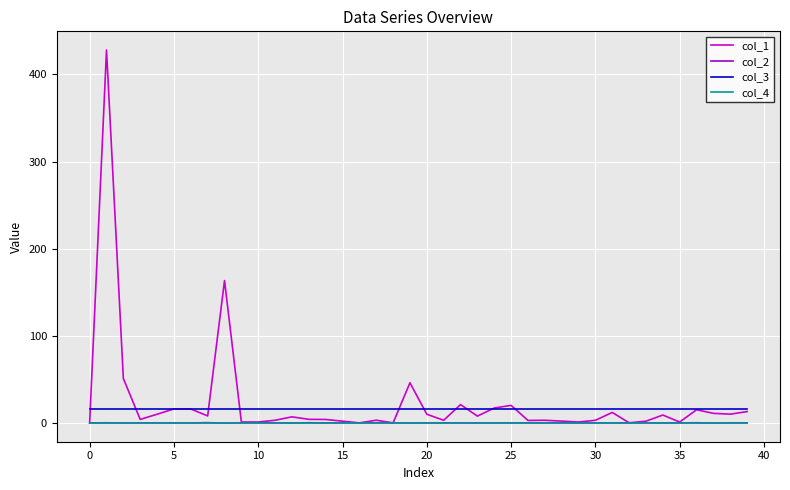

True or false: col_2 and col_3 intersect in this chart.

False